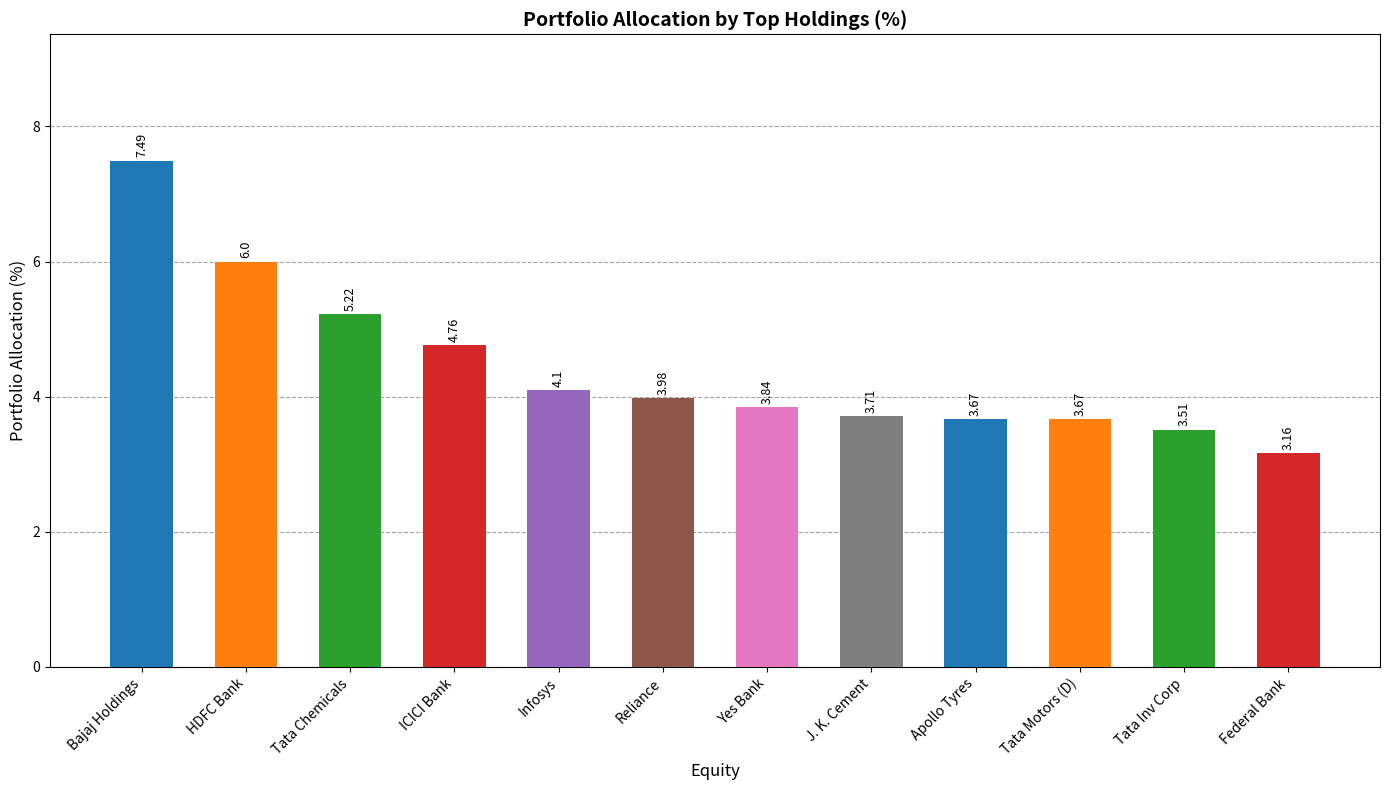

How many bars are there in total?

12